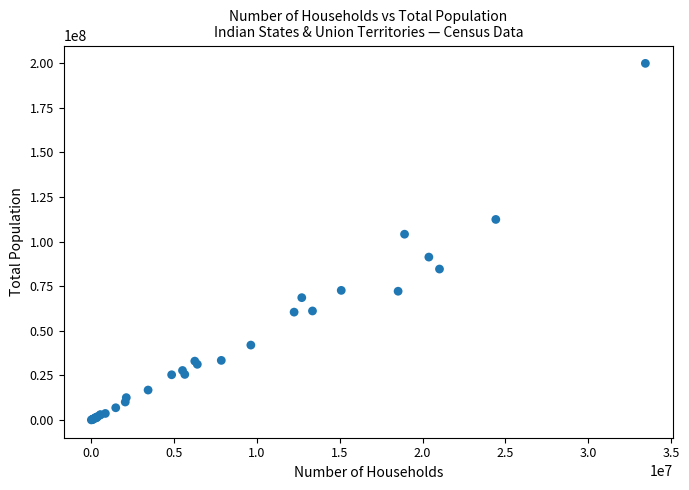

What Y value in the scatter plot is closest to 99938407?

104099452